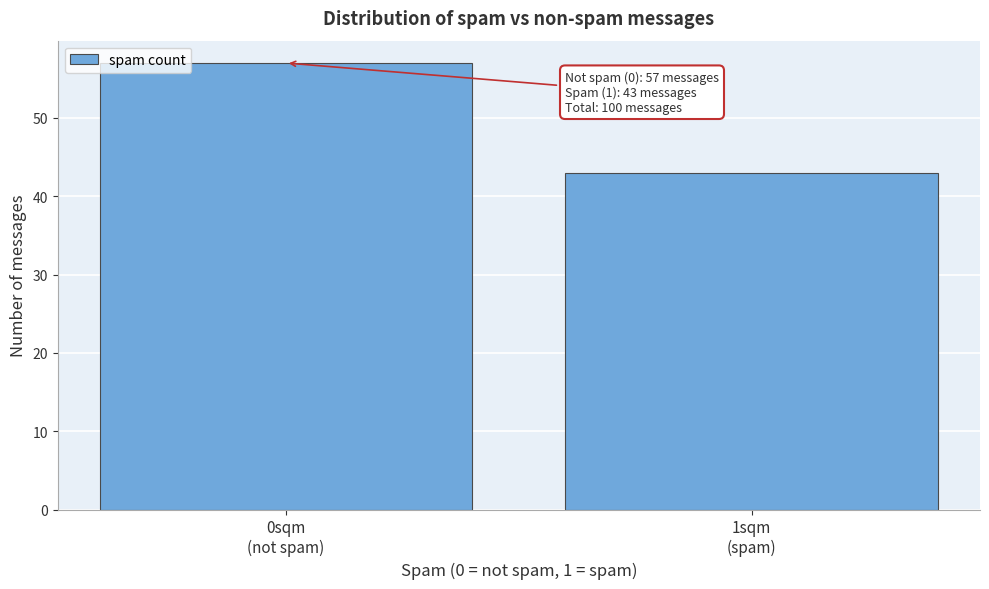

Reading left to right, transcribe all the data shown in this chart.

57	43